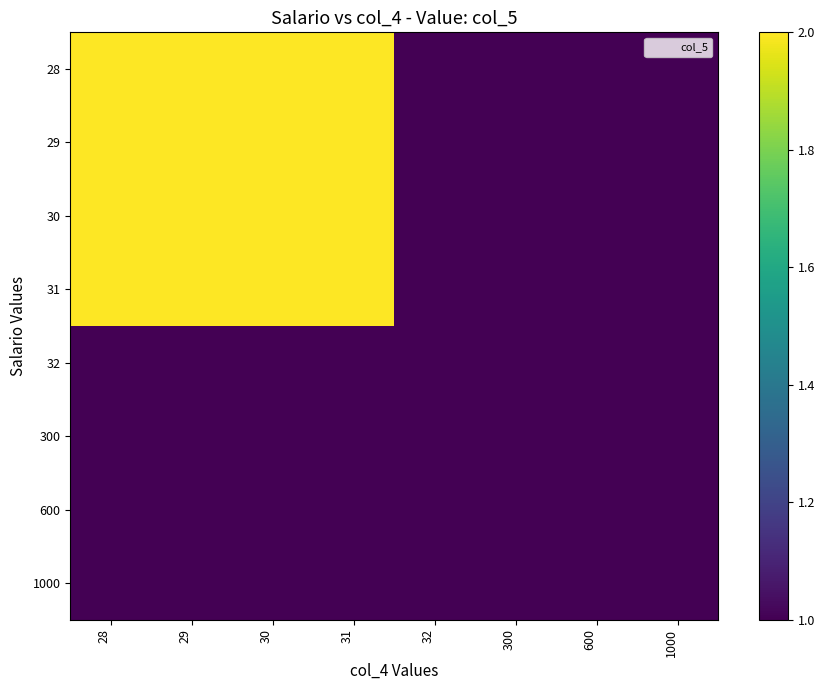

Reading left to right, what are all the values shown in this chart?

28: 28=2	29=2	30=2	31=2	32=1	300=1	600=1	1000=1
29: 28=2	29=2	30=2	31=2	32=1	300=1	600=1	1000=1
30: 28=2	29=2	30=2	31=2	32=1	300=1	600=1	1000=1
31: 28=2	29=2	30=2	31=2	32=1	300=1	600=1	1000=1
32: 28=1	29=1	30=1	31=1	32=1	300=1	600=1	1000=1
300: 28=1	29=1	30=1	31=1	32=1	300=1	600=1	1000=1
600: 28=1	29=1	30=1	31=1	32=1	300=1	600=1	1000=1
1000: 28=1	29=1	30=1	31=1	32=1	300=1	600=1	1000=1